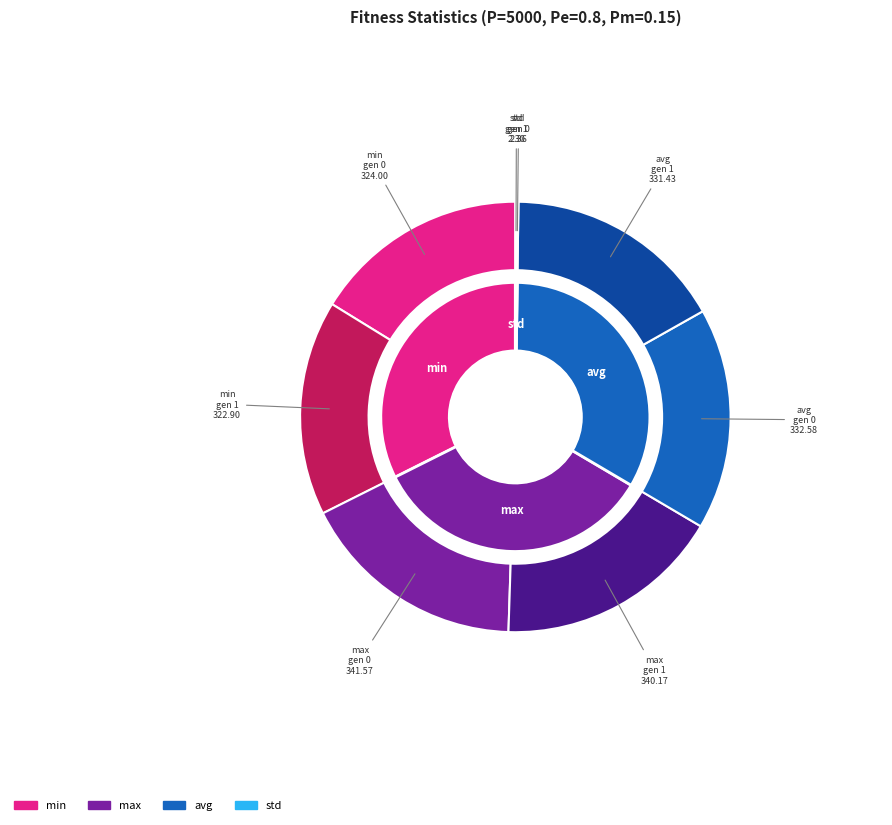

Does gen 1 represent more than half of the total?

No